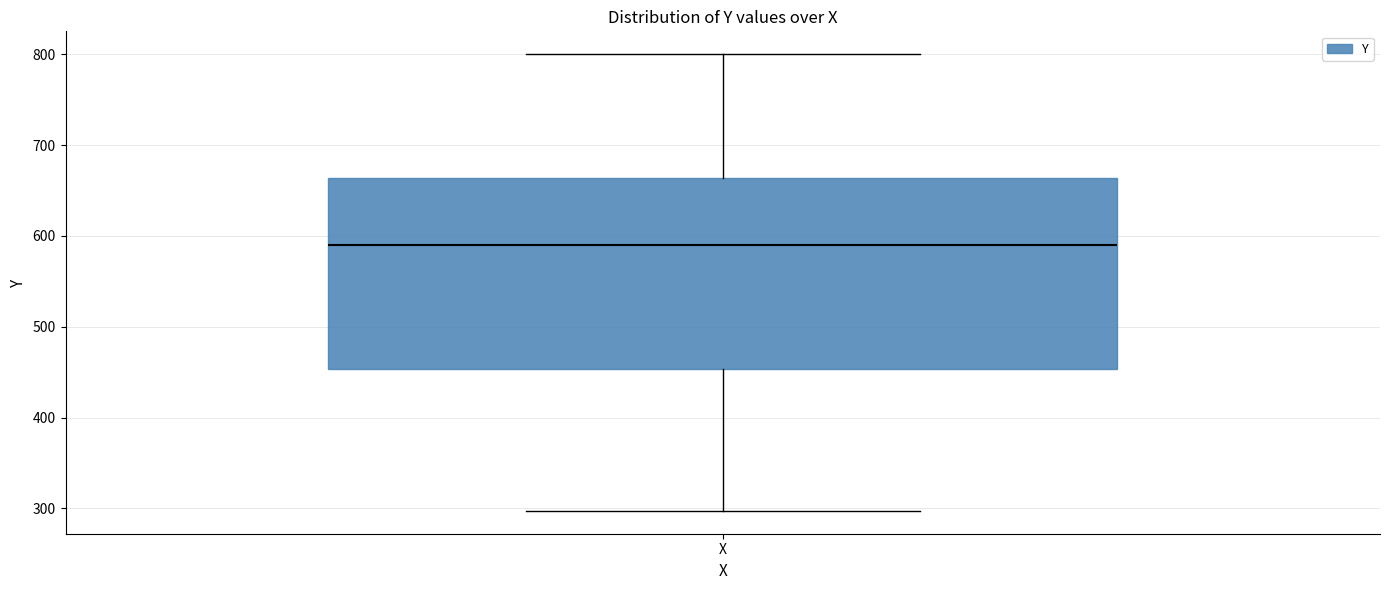

Where is the lower edge of the box for X on the y-axis? The values are not printed on the chart, so give them approximately, as read against the axis.

450